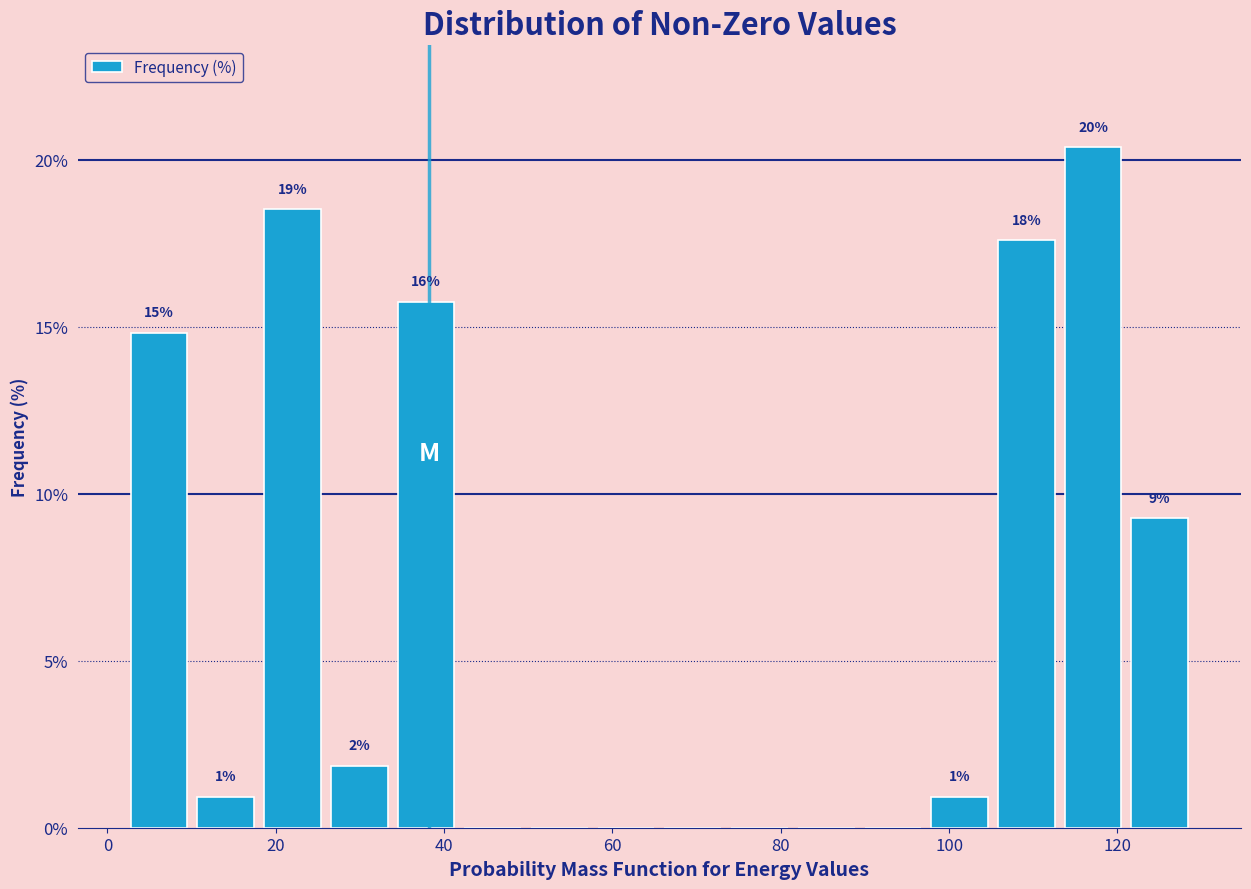

Around what value on the x-axis is the tallest bar? Give the approximate position of its centre, as read against the axis.

118